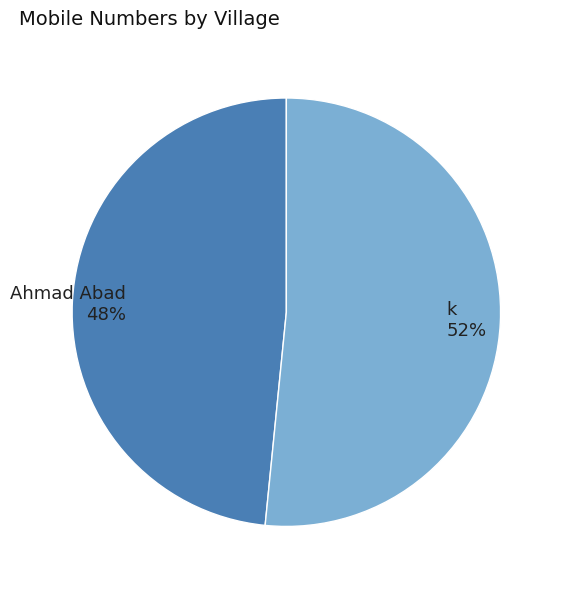

True or false: k accounts for 57% of the total.

False